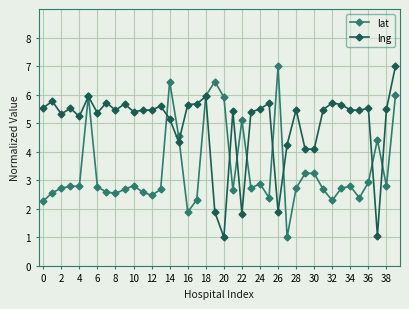

What is the smallest value displayed?

1.0